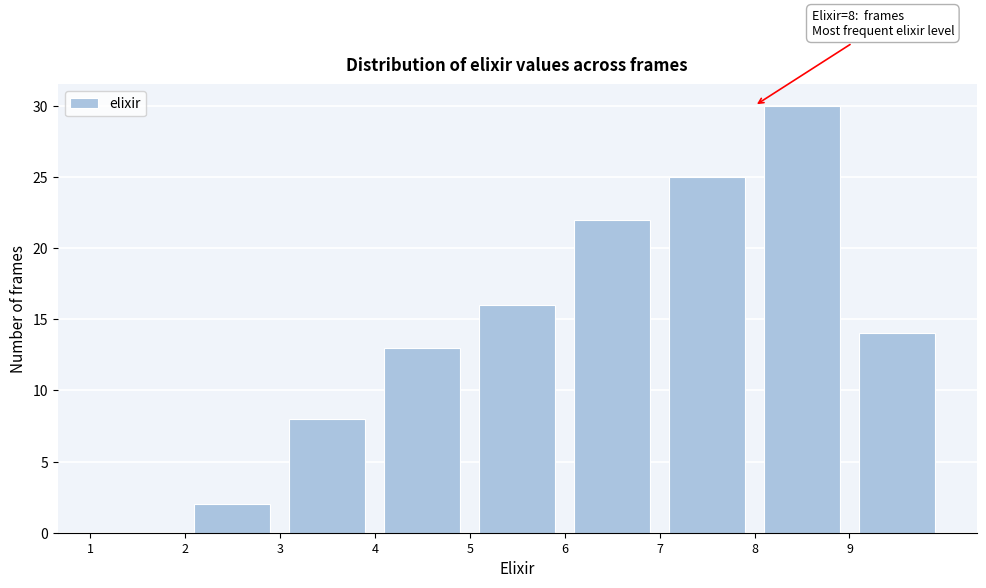

Over which range of the x-axis is the bar tallest?

8 to 9